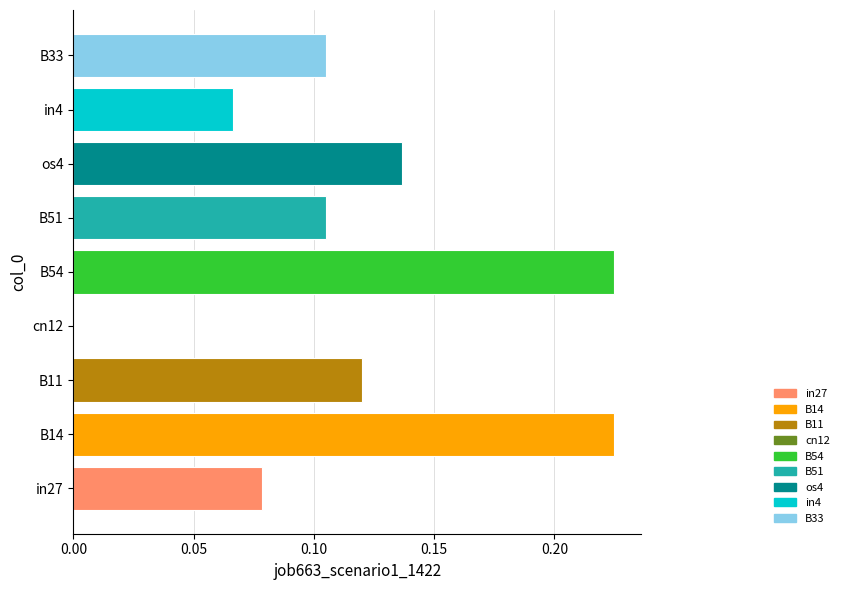

The value at in4 is 0.1. True or false?

True